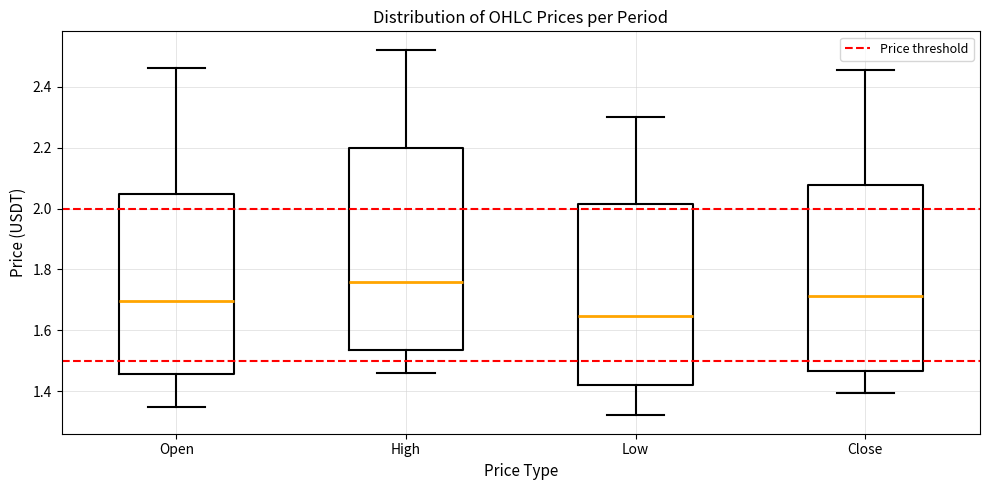

Where does the lower whisker of the box for Close end on the y-axis? The values are not printed on the chart, so give them approximately, as read against the axis.

1.40